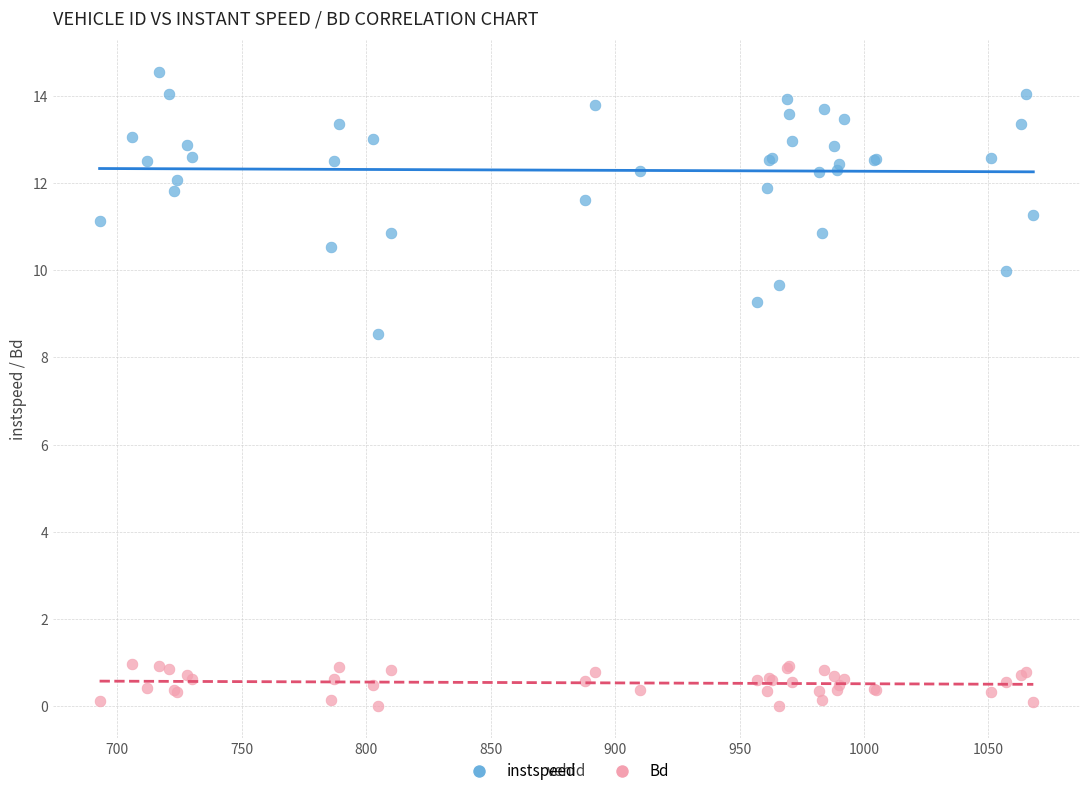

Which series has the largest Y range (max minus min)?

instspeed